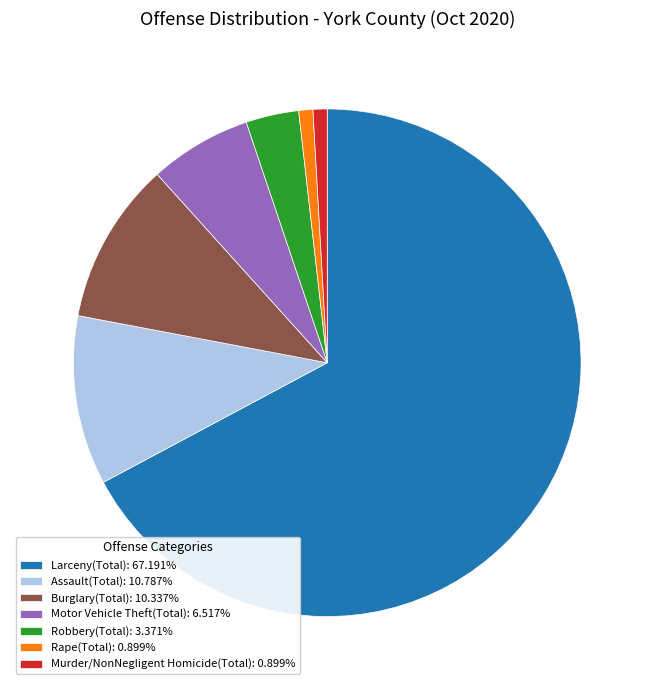

Is Larceny(Total): 67.191% the majority of the pie?

Yes